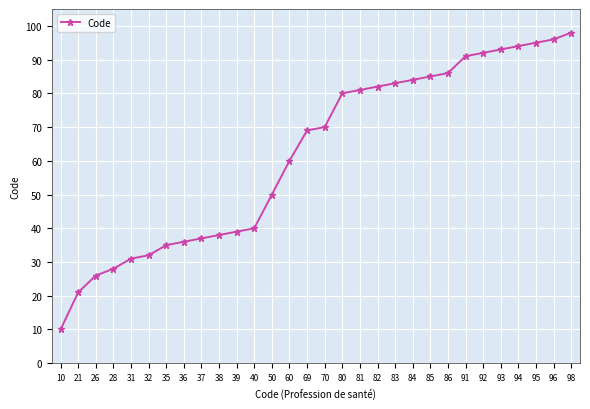

Rank the categories by value from highest to lowest.

98, 96, 95, 94, 93, 92, 91, 86, 85, 84, 83, 82, 81, 80, 70, 69, 60, 50, 40, 39, 38, 37, 36, 35, 32, 31, 28, 26, 21, 10